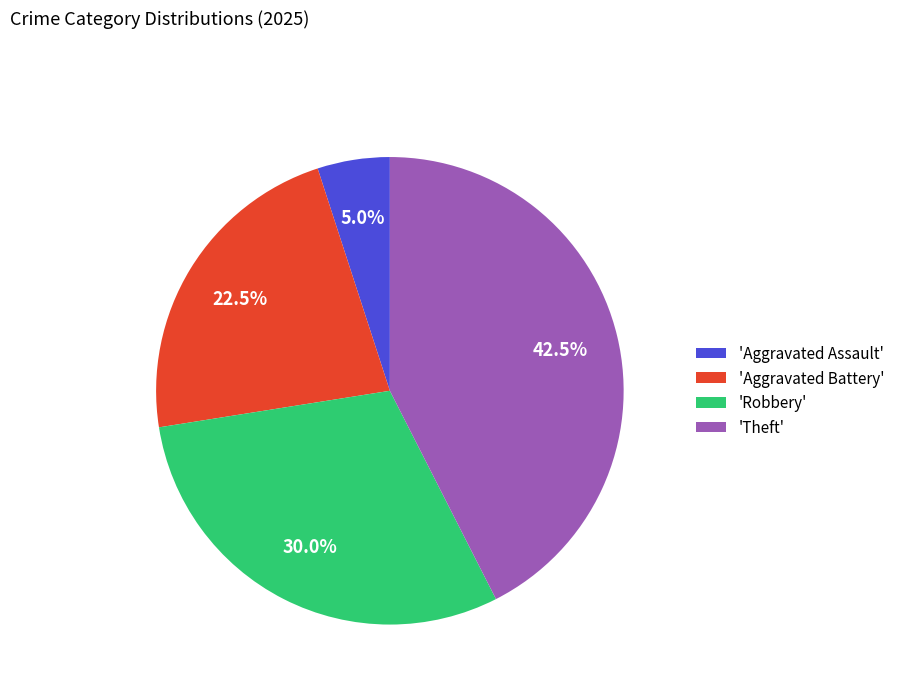

Does 'Aggravated Assault' represent more than half of the total?

No